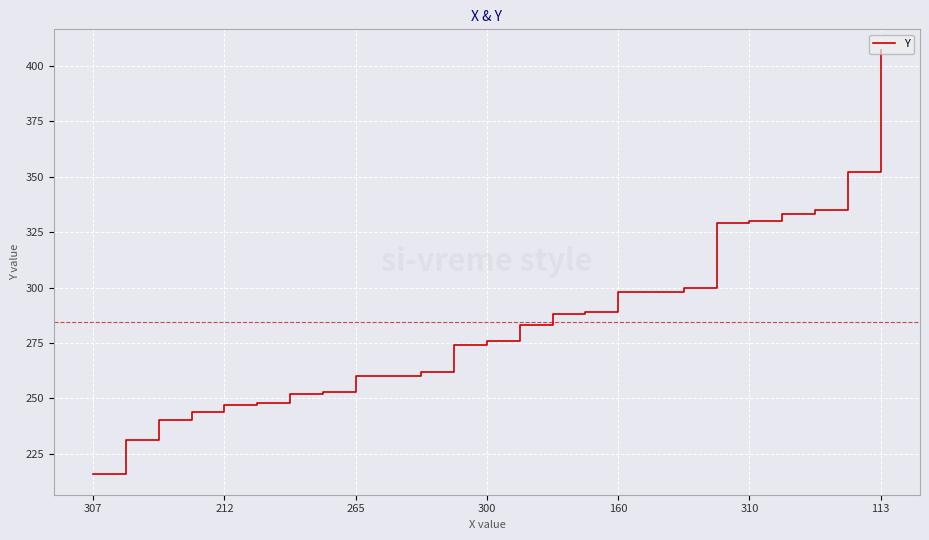

What is the maximum value shown in the chart?

407